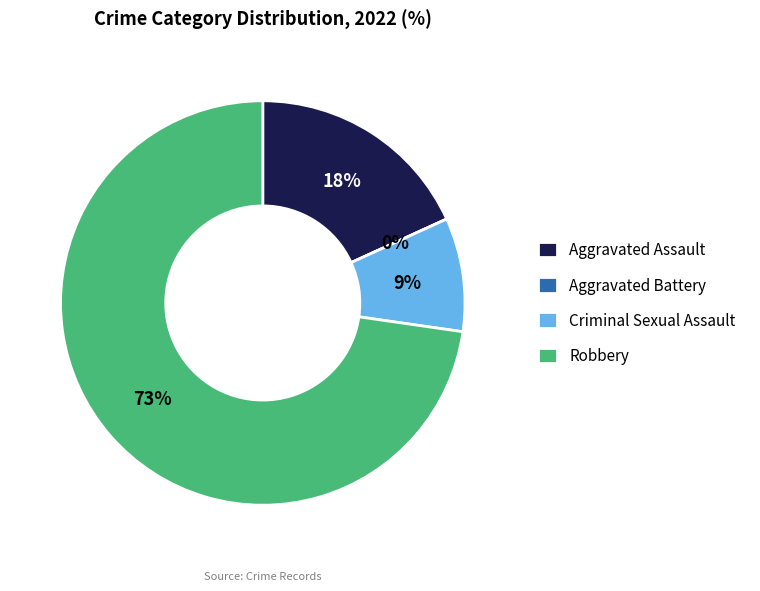

Is it true that Aggravated Battery is 0% of the pie?

True